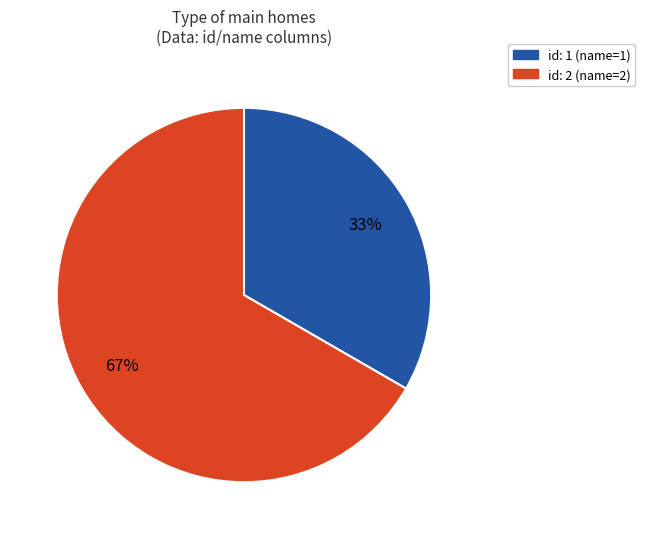

Combined, do id: 2 (name=2) and id: 1 (name=1) account for over 50%?

Yes